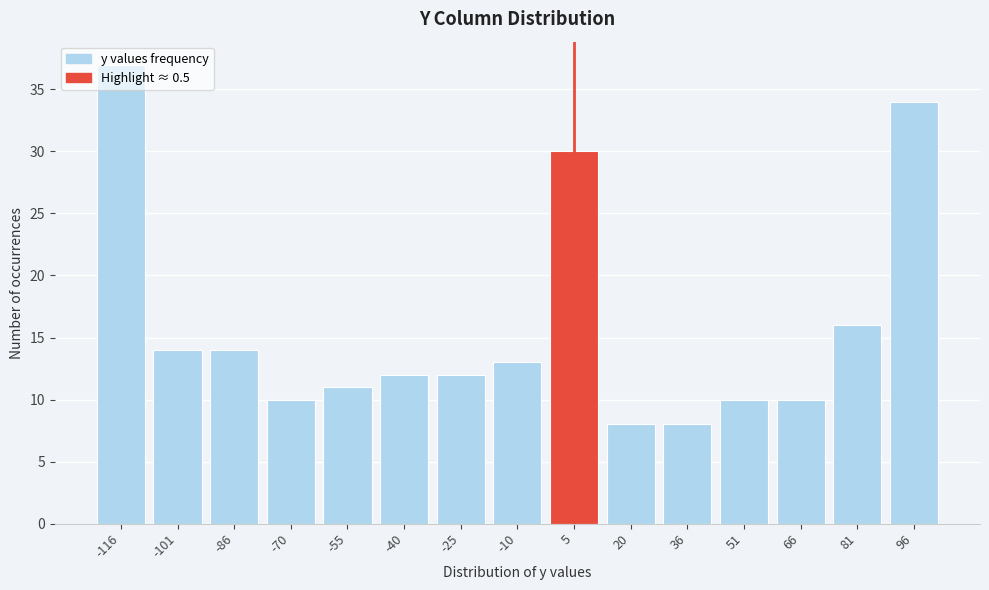

At which category does the chart reach its peak across all series?

-116